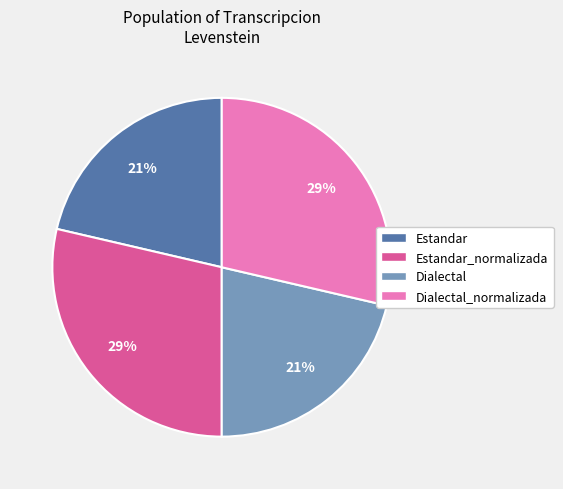

How many segments does this pie chart have?

4